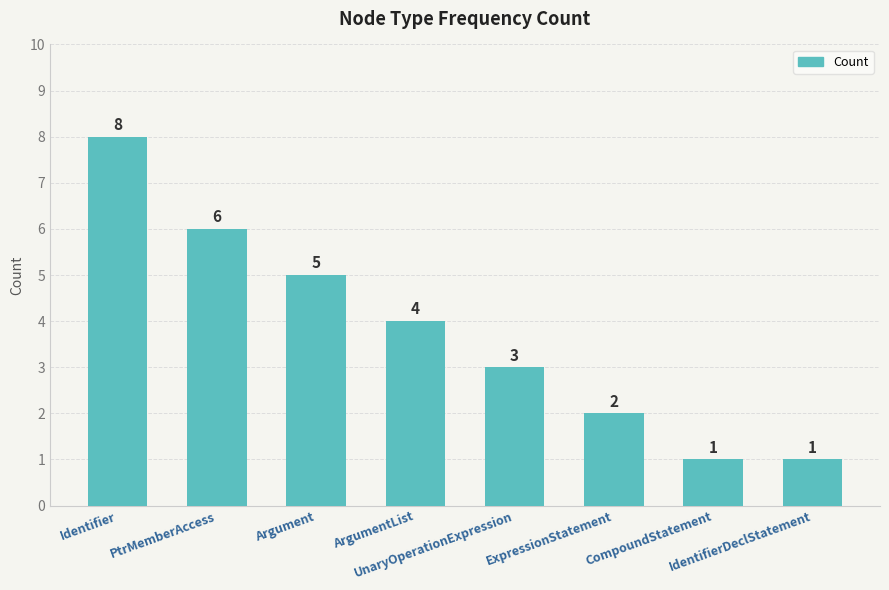

What is the ratio of the value at PtrMemberAccess to the value at IdentifierDeclStatement?

6.0